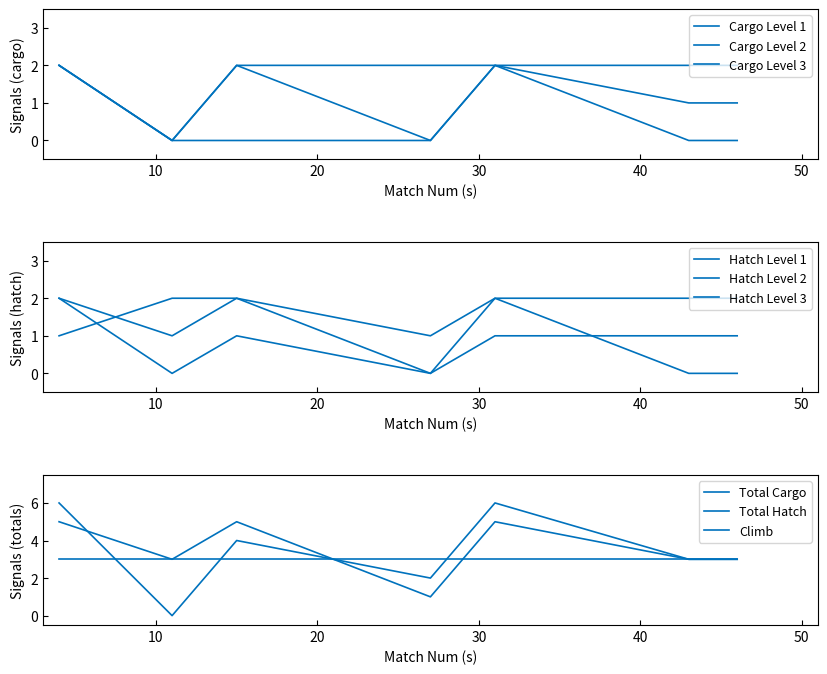

Is this an area chart (filled region under the line)?

No